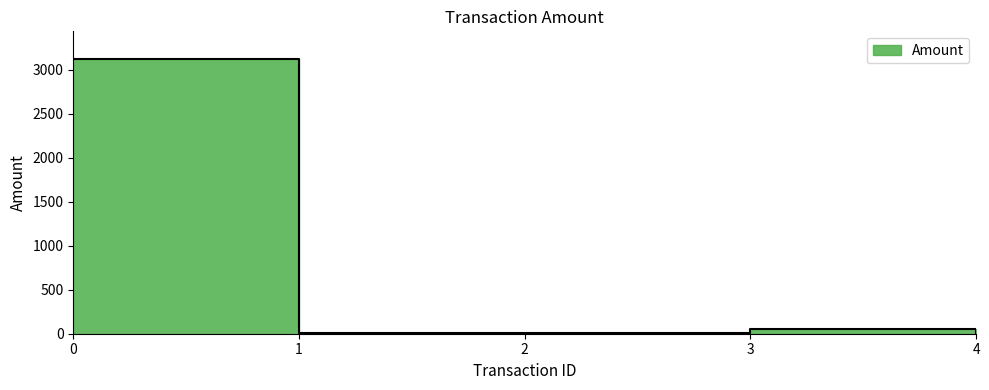

At which category does the data reach its first local valley?

1